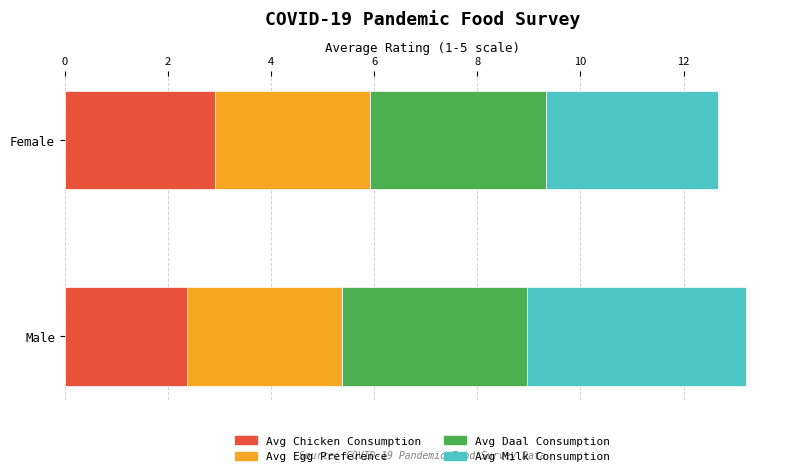

Which category has the highest value in the Avg Chicken Consumption series?

Female